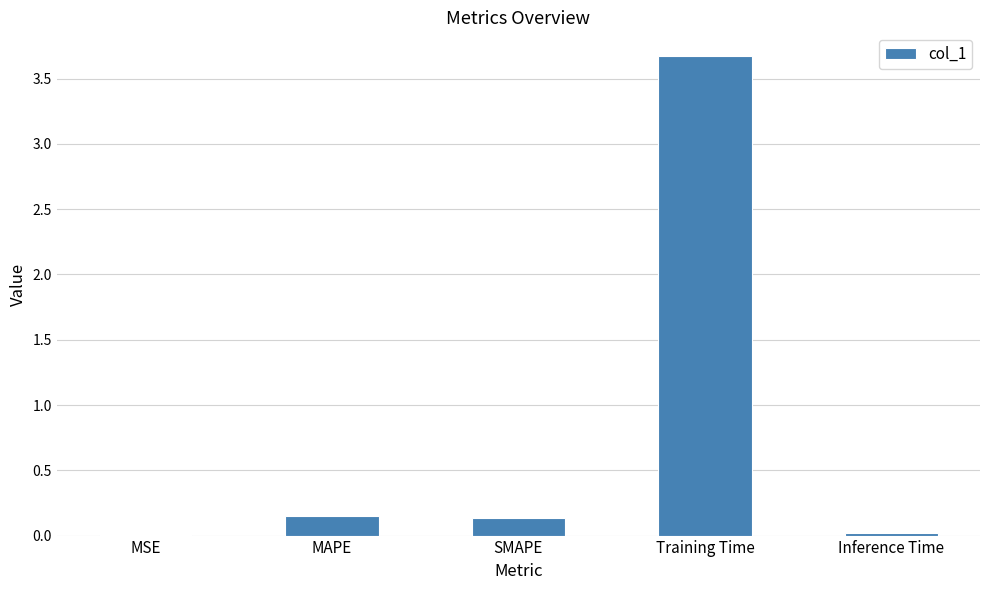

What value does the data have at Training Time?

3.7